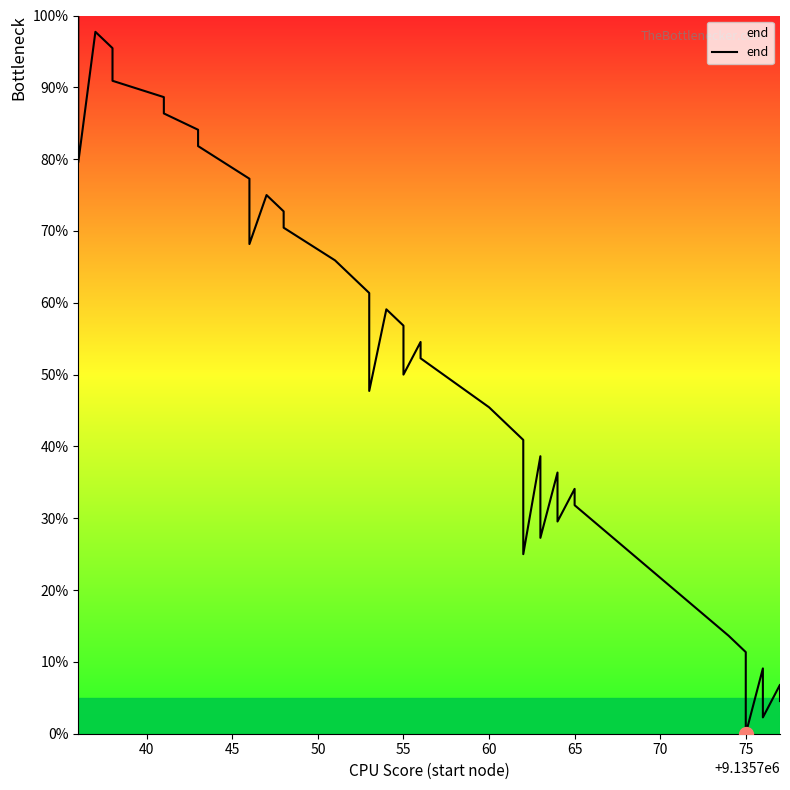

What is the sum of all values?

2109.1